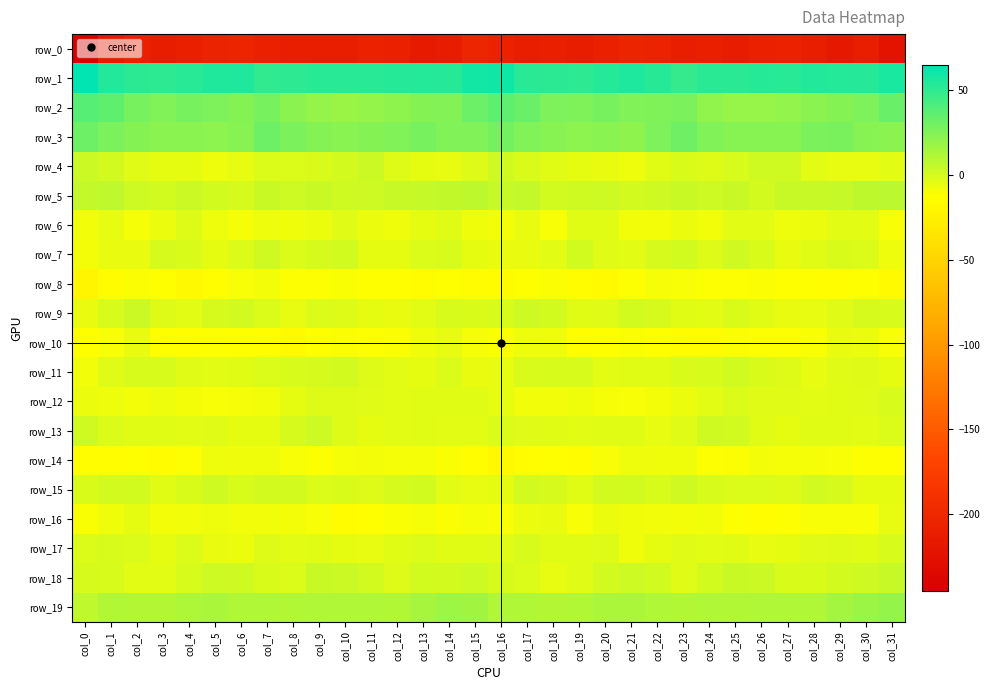

At which label is row_2 closest to 28?

col_4